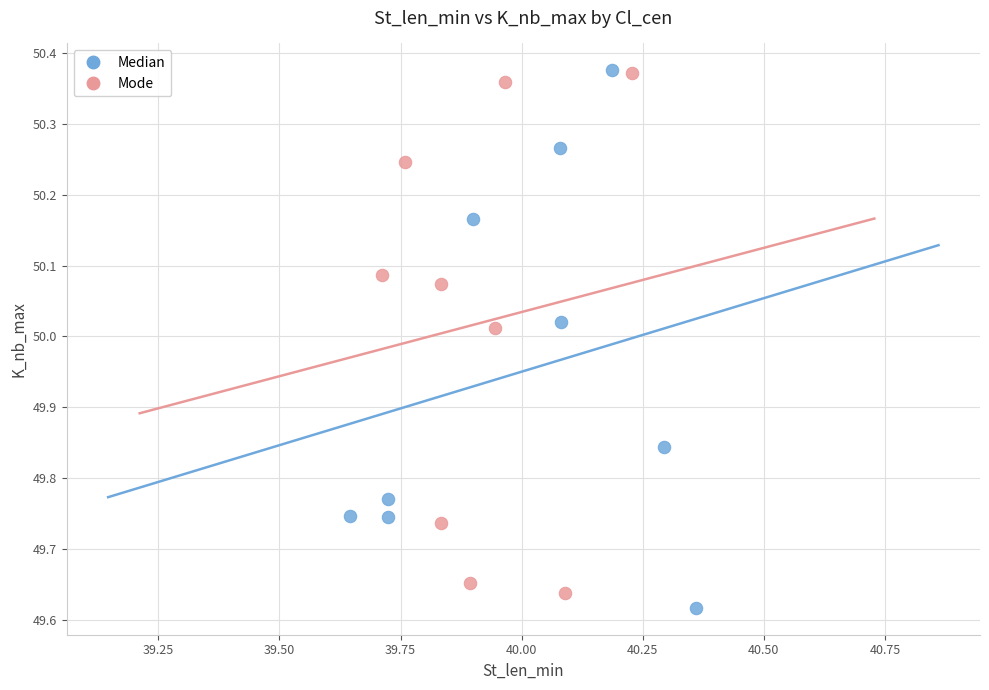

Which series reaches the minimum Y coordinate?

Median